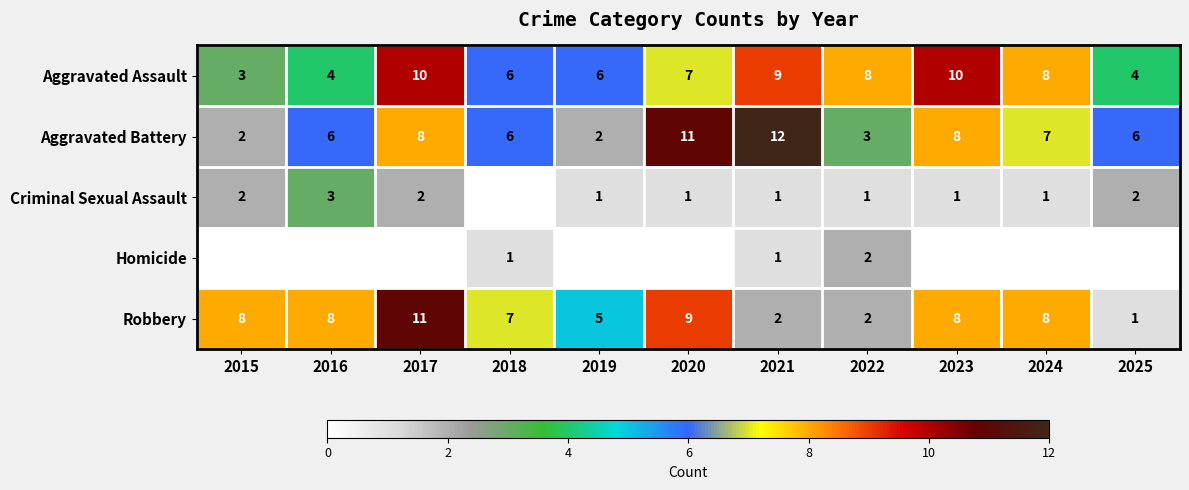

At which label does Aggravated Assault first exceed 7?

2017